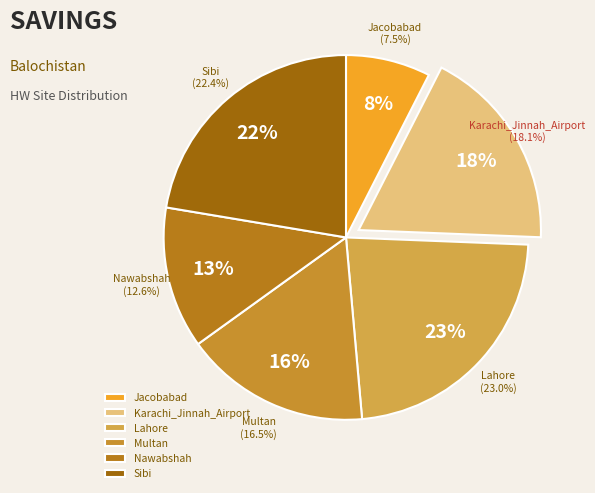

The Sibi slice represents 9% of the pie. True or false?

False